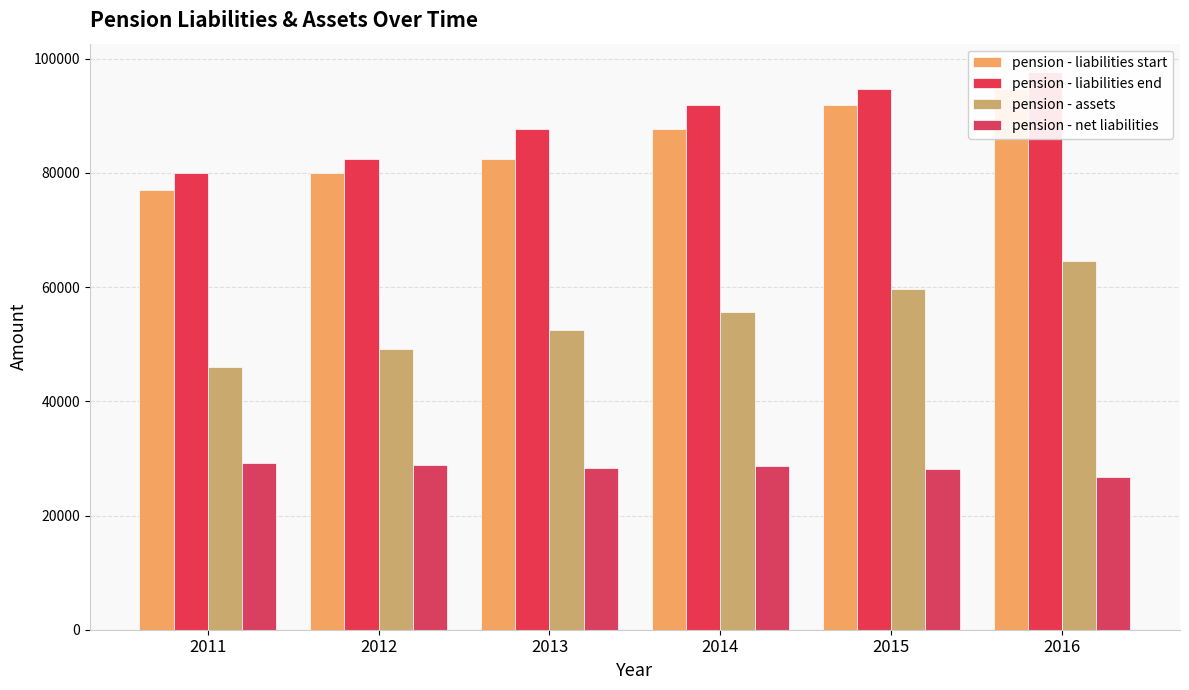

What are all the series names shown in the legend?

pension - liabilities start, pension - liabilities end, pension - assets, pension - net liabilities